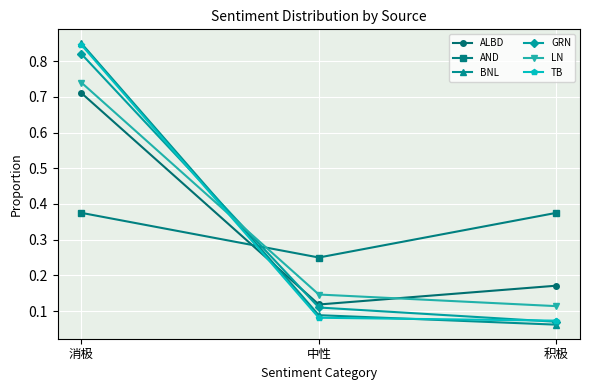

List the labels in order of ALBD value, largest first.

消极, 积极, 中性